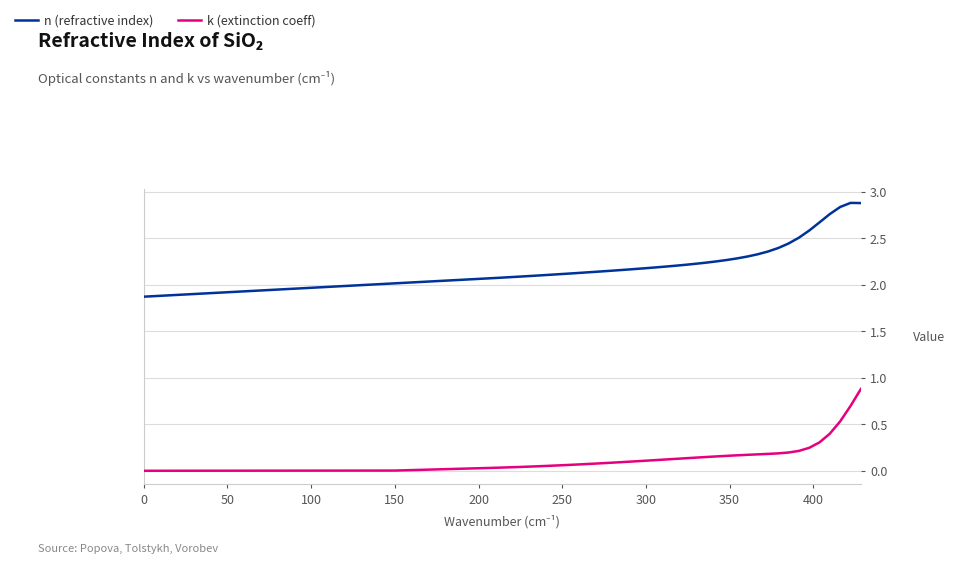

What are all the series names shown in the legend?

n (refractive index), k (extinction coeff)